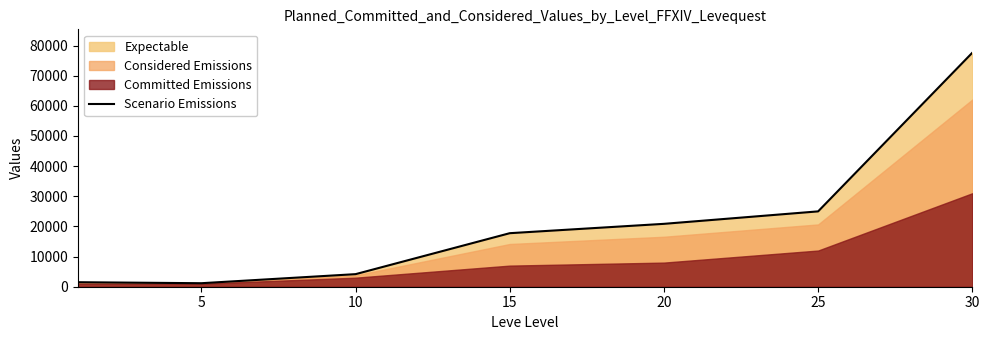

Reading left to right, transcribe all the data shown in this chart.

1495	1165	4170	17755	20855	24990	77605